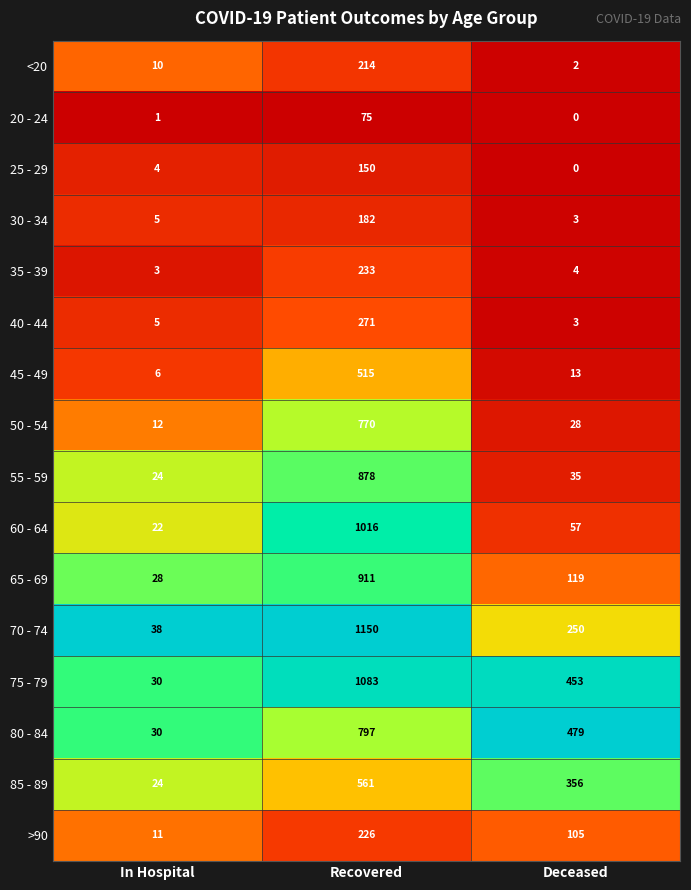

Which series changed the most between In Hospital and Deceased?

80 - 84